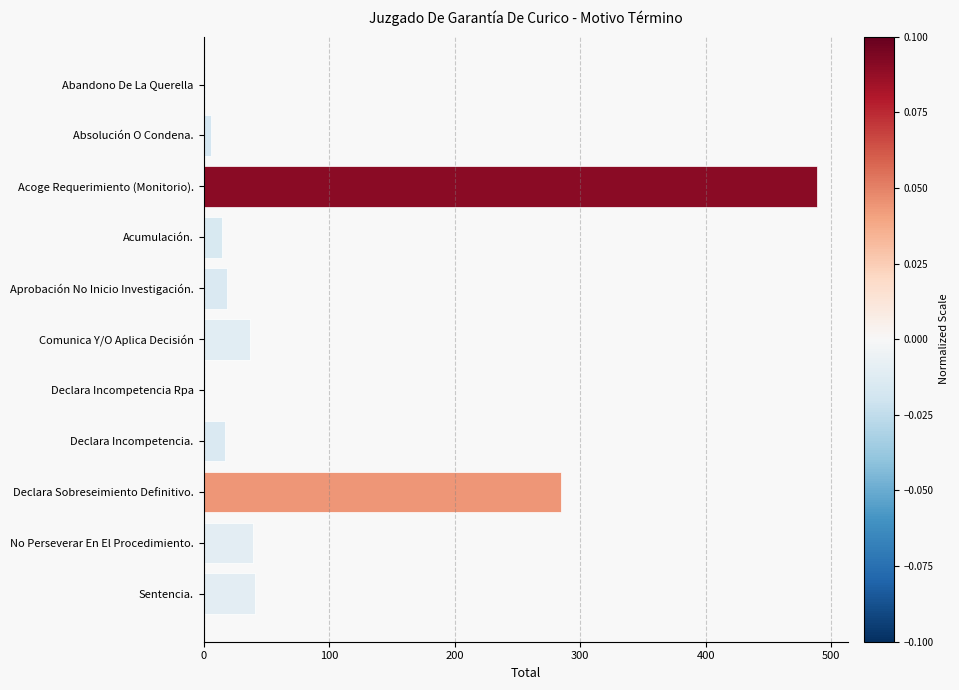

Which label corresponds to the largest value in the chart?

Acoge Requerimiento (Monitorio).